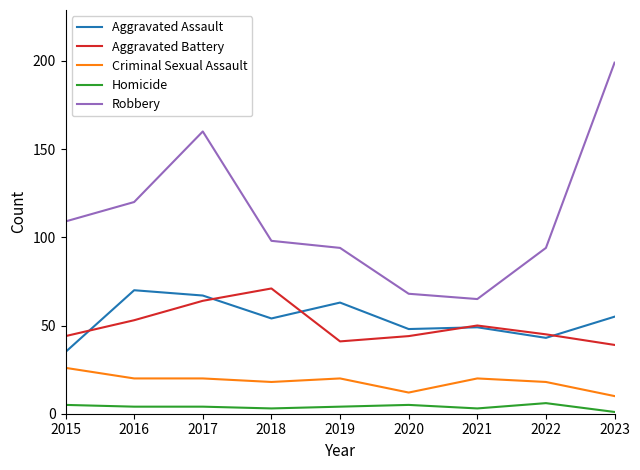

How many series are shown in this chart?

5